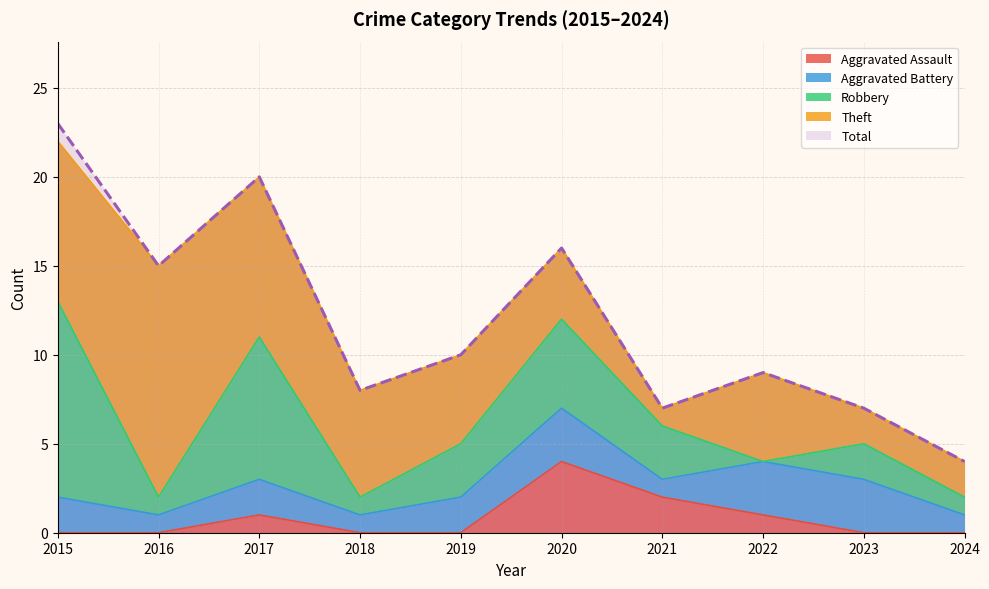

Rank the series by their maximum value, from highest to lowest.

Total, Theft, Robbery, Aggravated Assault, Aggravated Battery